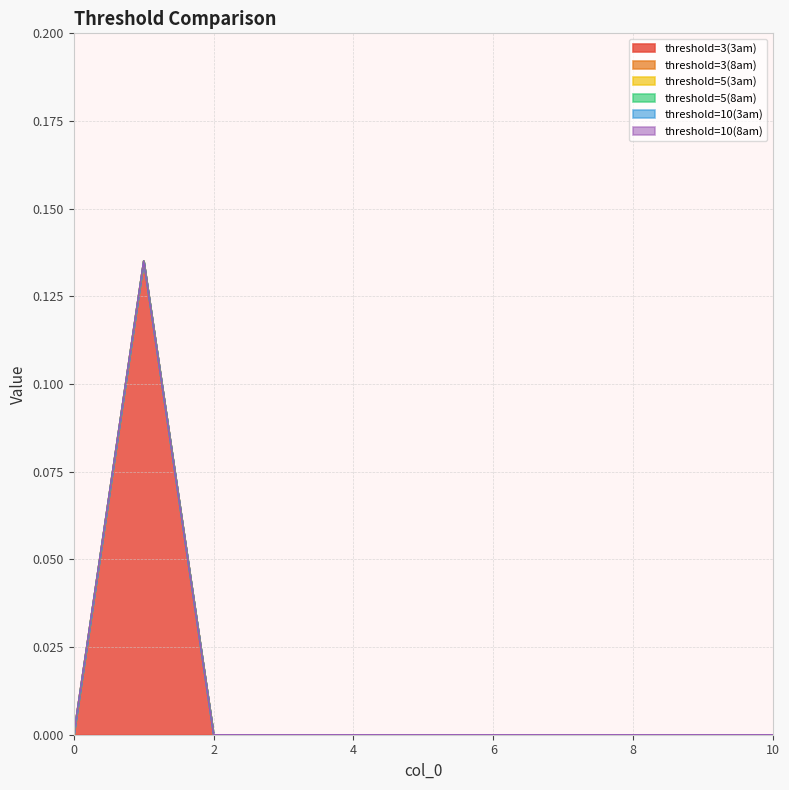

Reading left to right, what are all the values shown in this chart?

threshold=3(3am): 0=0.0	1=0.1	2=0.0	3=0.0	4=0.0	5=0.0	6=0.0	7=0.0	8=0.0	9=0.0	10=0.0
threshold=3(8am): 0=0.0	1=0.0	2=0.0	3=0.0	4=0.0	5=0.0	6=0.0	7=0.0	8=0.0	9=0.0	10=0.0
threshold=5(3am): 0=0.0	1=0.0	2=0.0	3=0.0	4=0.0	5=0.0	6=0.0	7=0.0	8=0.0	9=0.0	10=0.0
threshold=5(8am): 0=0.0	1=0.0	2=0.0	3=0.0	4=0.0	5=0.0	6=0.0	7=0.0	8=0.0	9=0.0	10=0.0
threshold=10(3am): 0=0.0	1=0.0	2=0.0	3=0.0	4=0.0	5=0.0	6=0.0	7=0.0	8=0.0	9=0.0	10=0.0
threshold=10(8am): 0=0.0	1=0.0	2=0.0	3=0.0	4=0.0	5=0.0	6=0.0	7=0.0	8=0.0	9=0.0	10=0.0